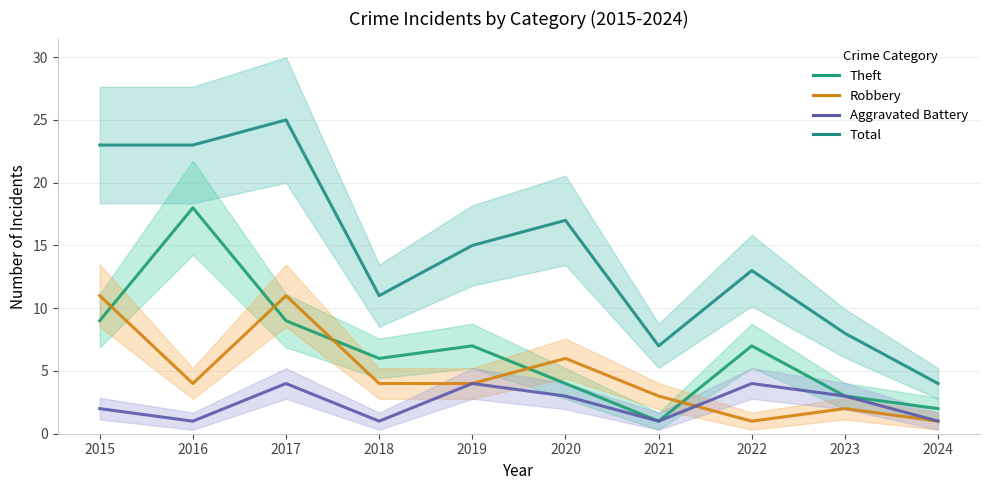

True or false: Robbery has more than 0 interior local peaks.

True